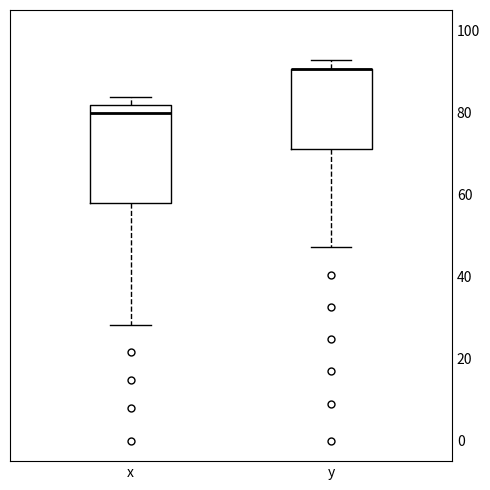

Which box is the tallest, from its lower edge to its upper edge?

x